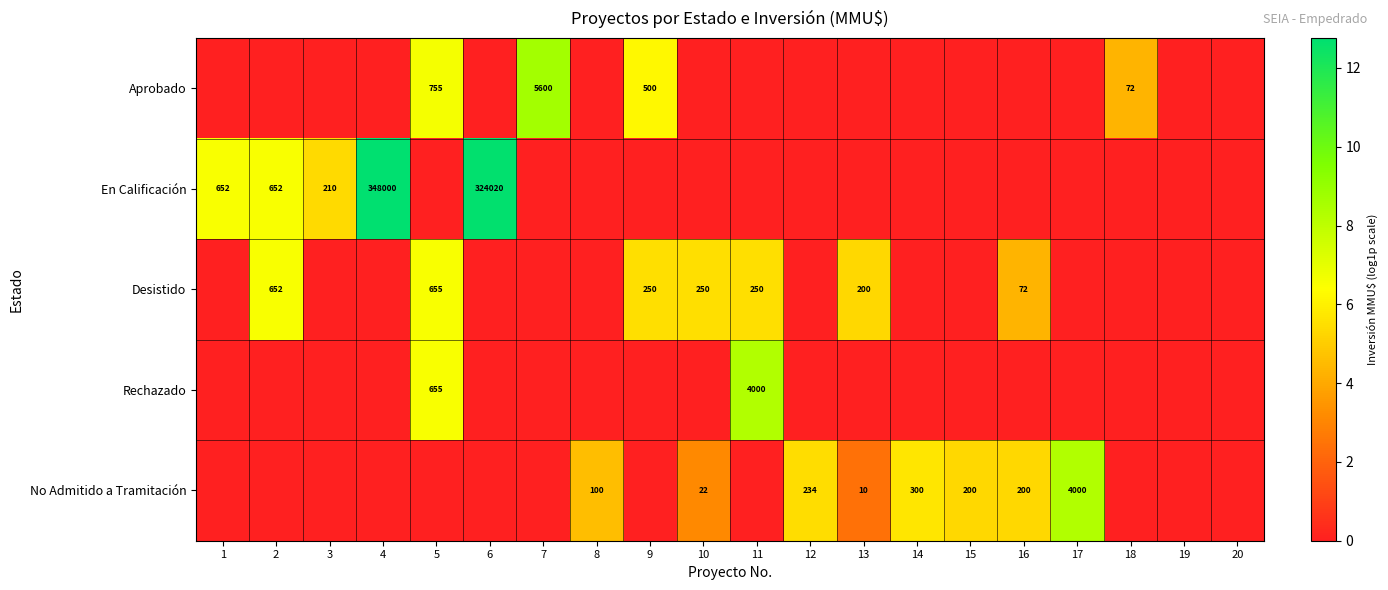

What is the sum of the Desistido values at 2 and 9?

902